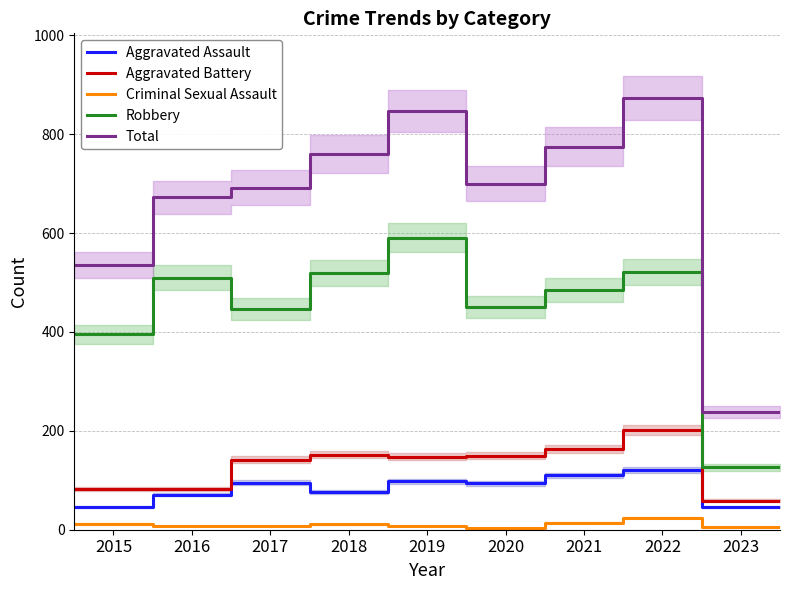

True or false: Criminal Sexual Assault has a value of 12 at 2015.

True